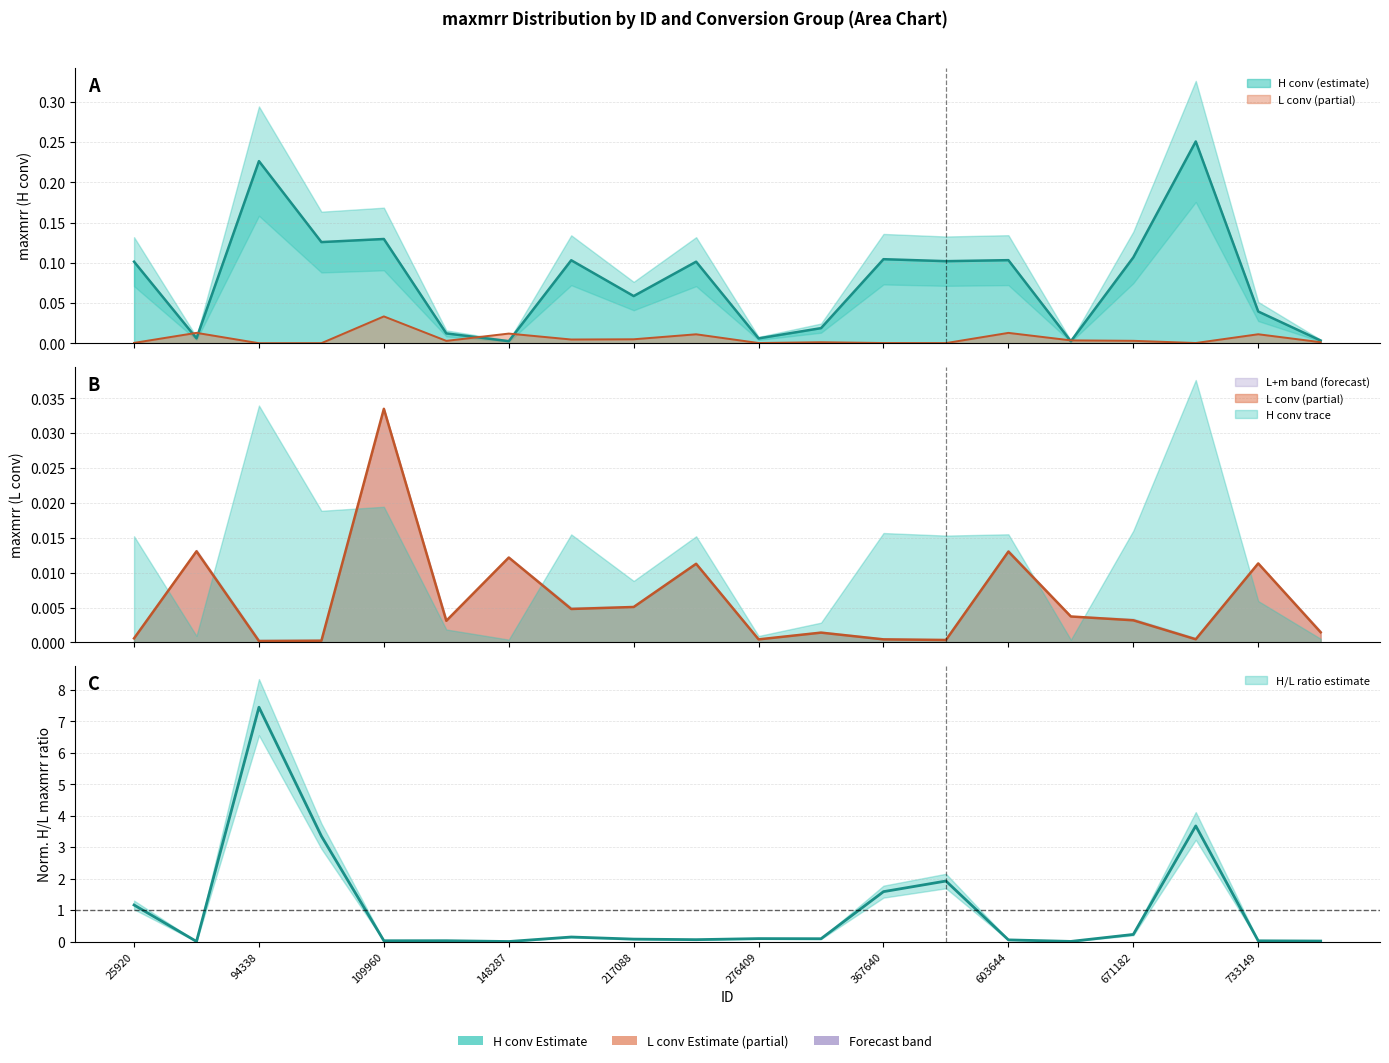

What is the difference between the maximum and minimum values in the H_maxmrr series?

0.2